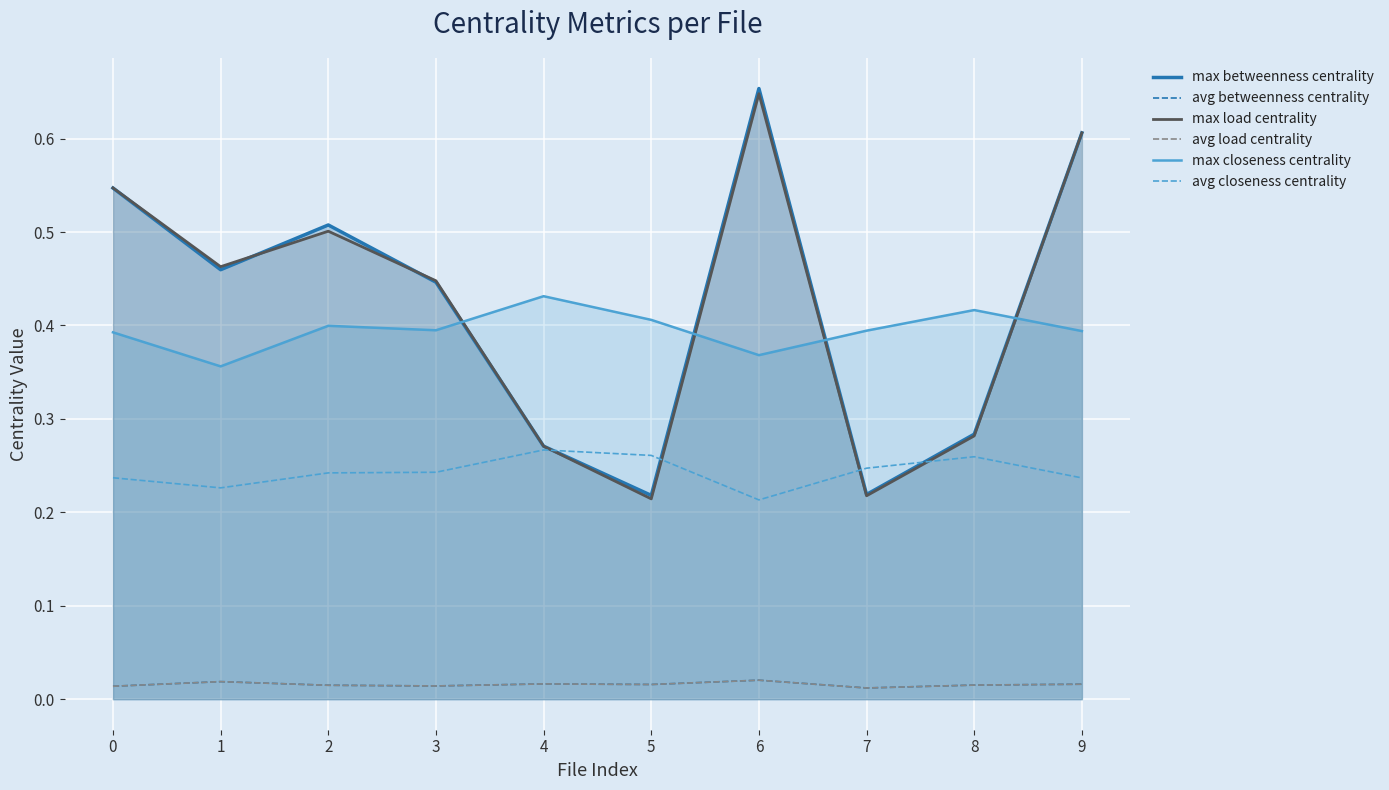

Which series changed the most between 5 and 8?

max load centrality